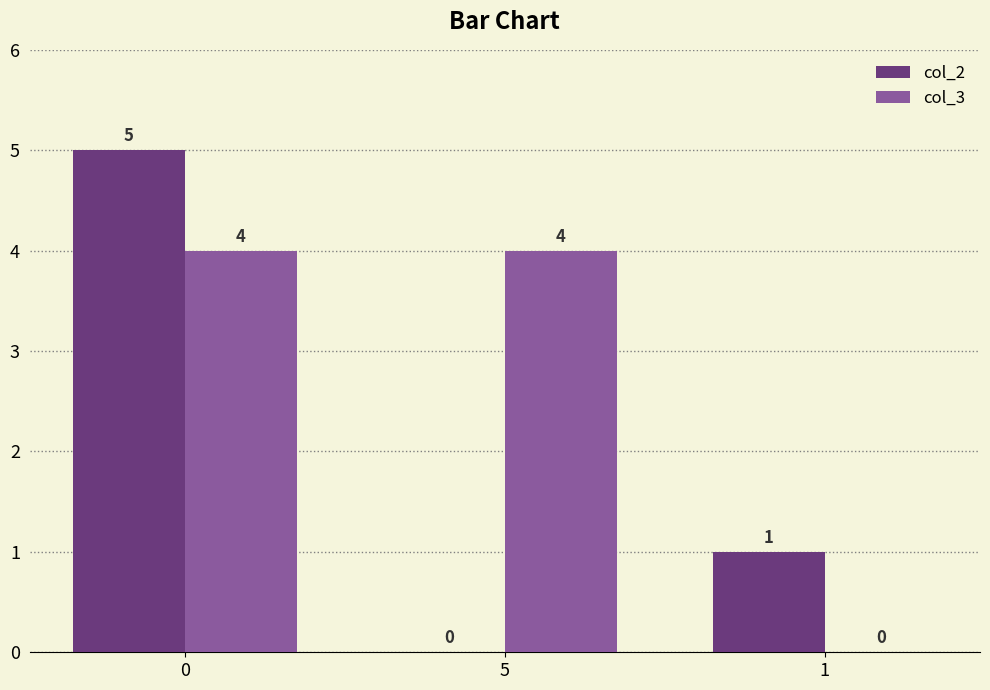

Which series has the largest total across all categories?

col_3